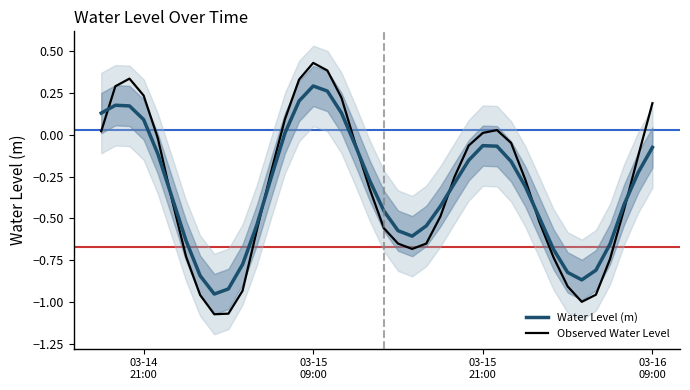

How many times do Observed Water Level and Water Level (m) cross each other?

7